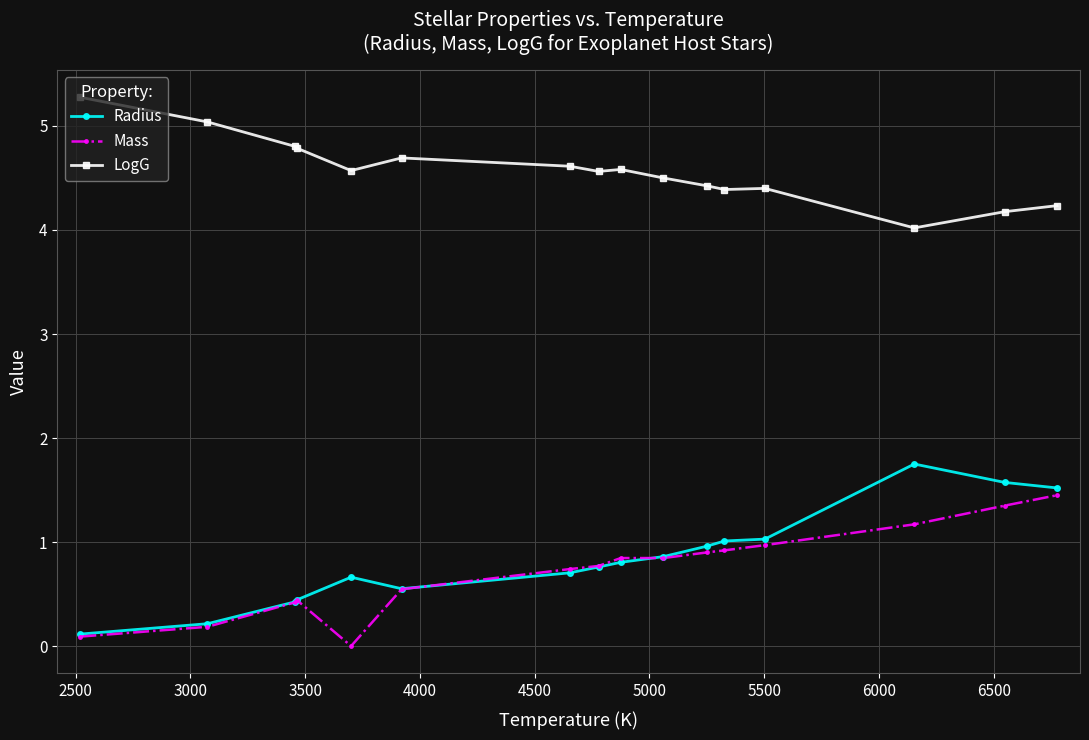

What is the lowest value of the LogG series?

4.0